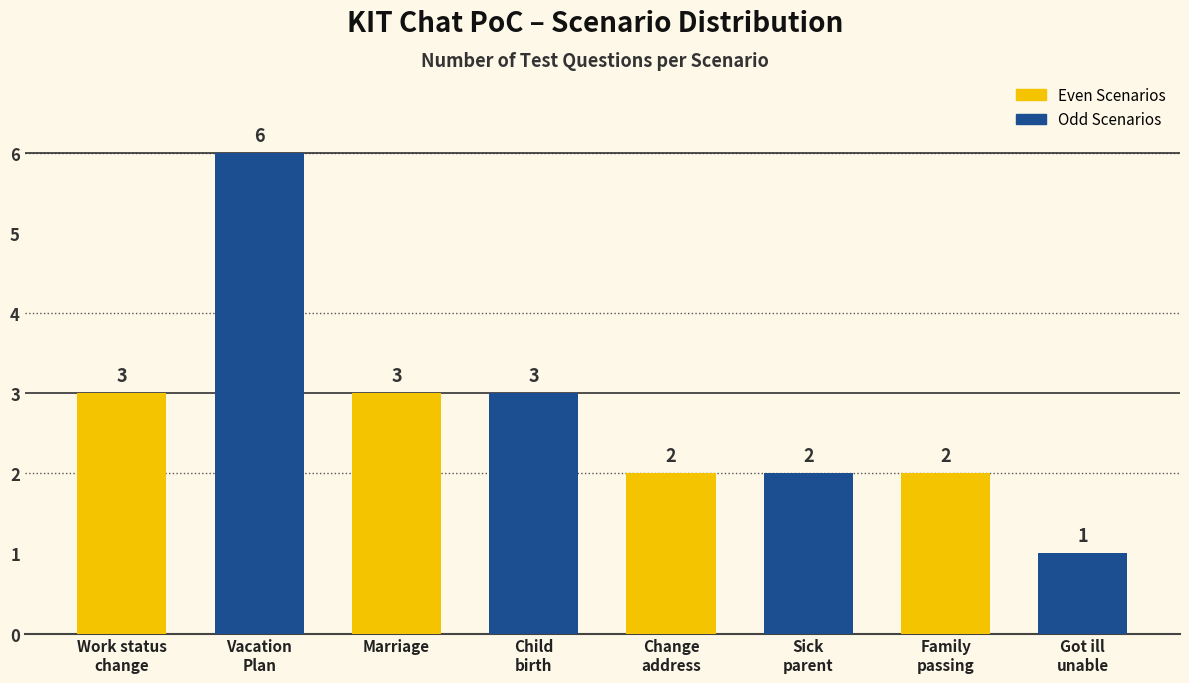

What is the sum of all values?

22